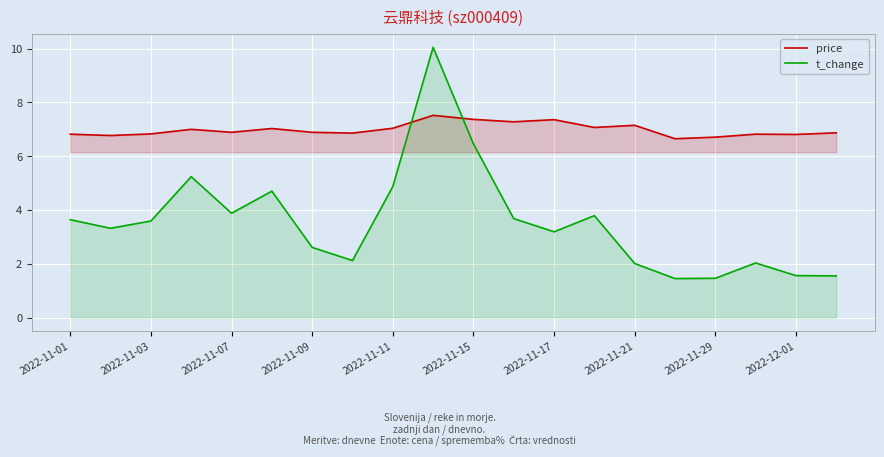

True or false: t_change has a value of 3.7 at 11.

True